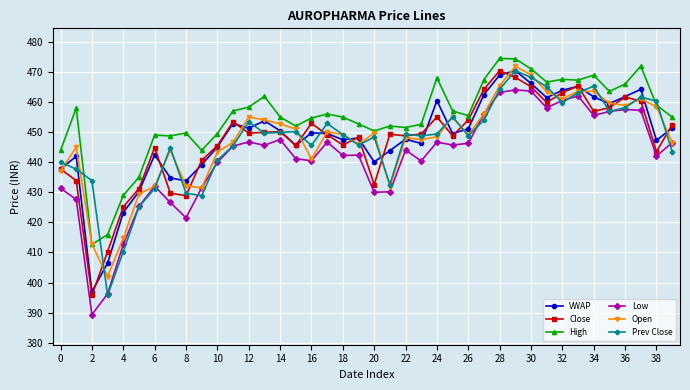

What is the value of the VWAP point at the 16th from the left?

445.5